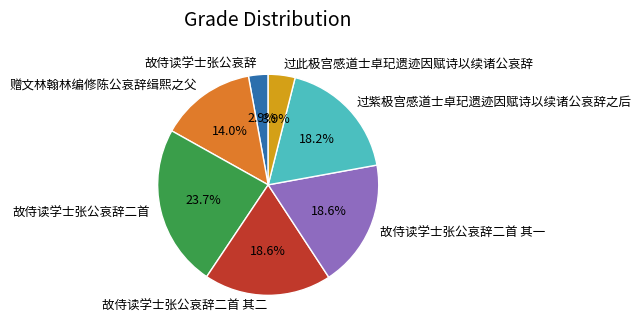

What percentage is the 故侍读学士张公哀辞二首 slice, to the nearest percent?

24%